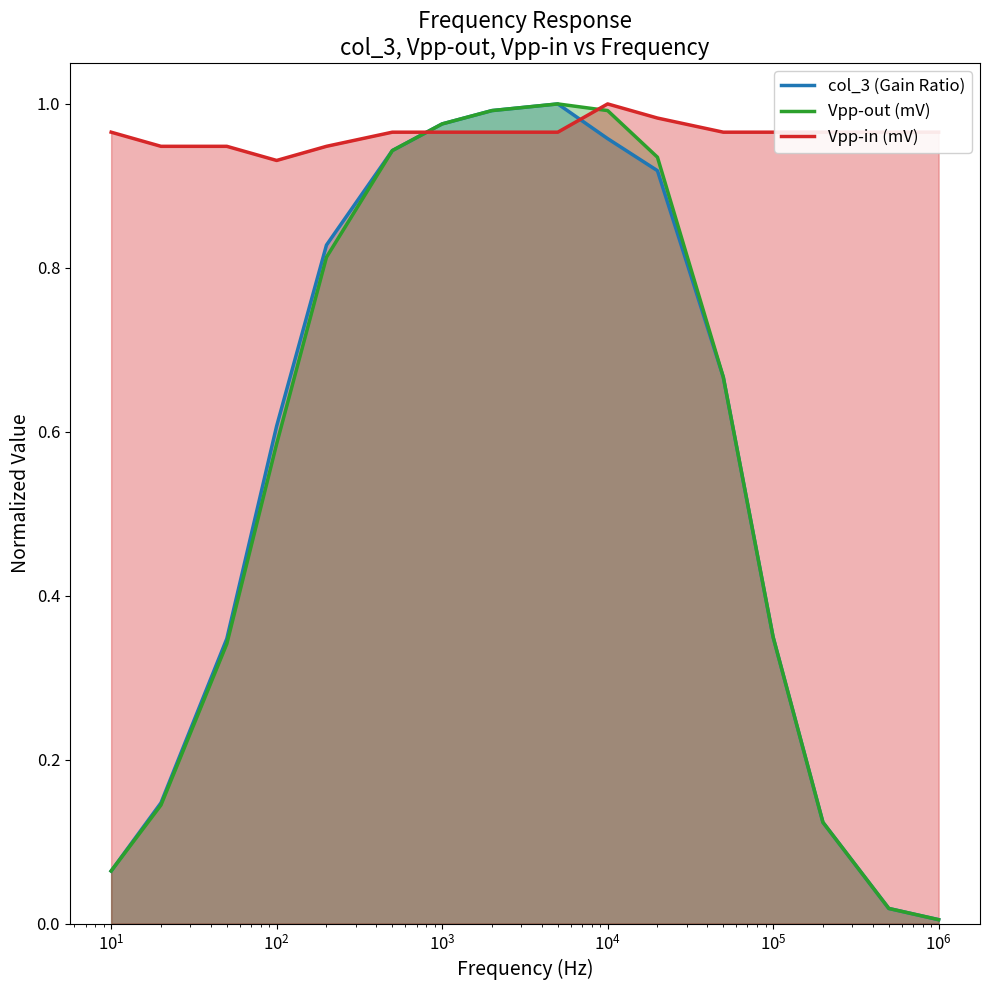

Which series has the largest total across all categories?

Vpp-in (mV)